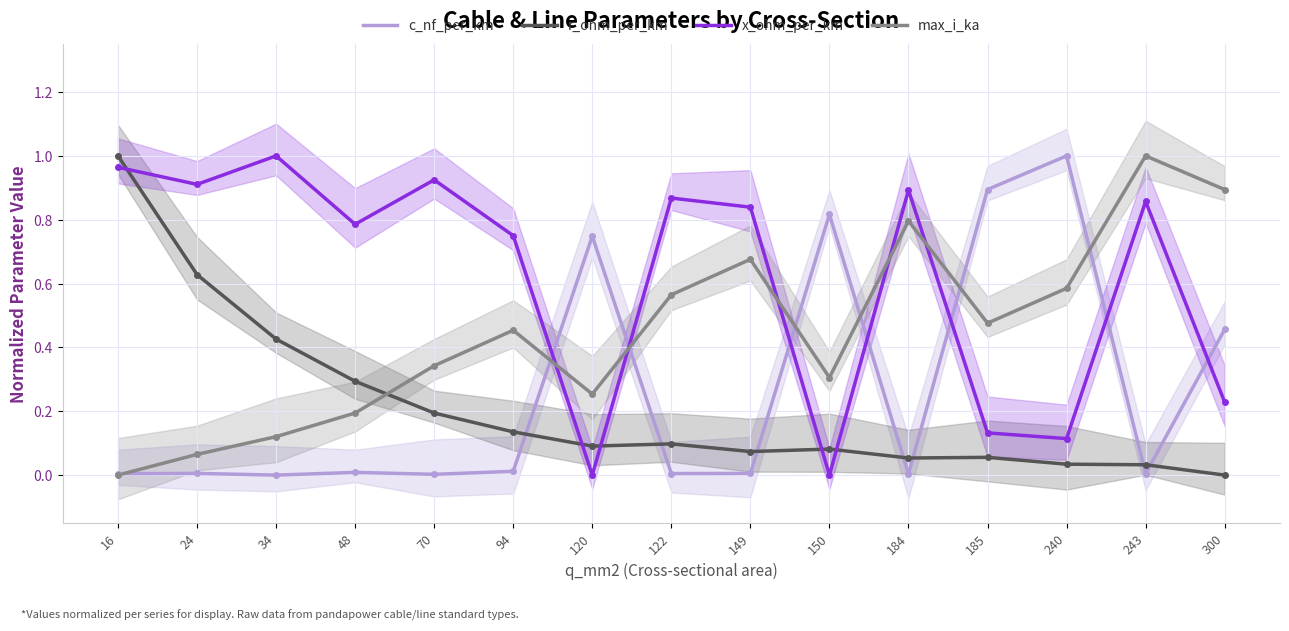

Where is the first local maximum for c_nf_per_km?

24